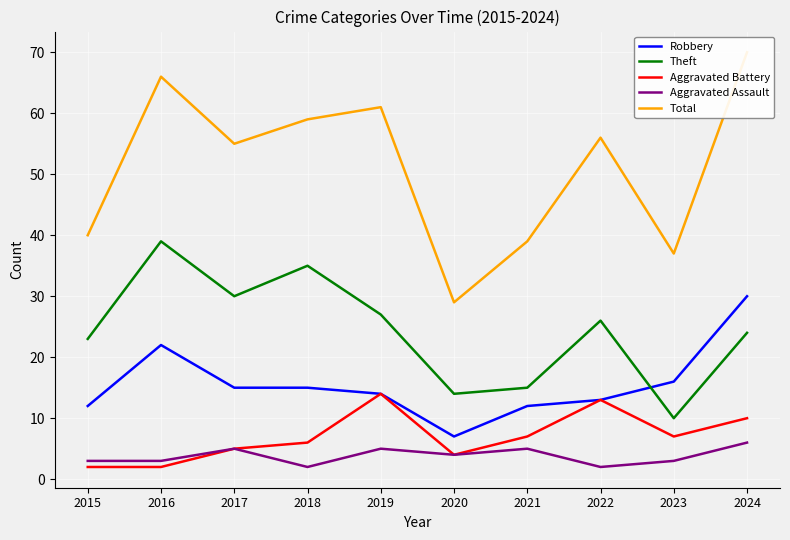

True or false: Aggravated Battery has a value of 6 at 2024.

False